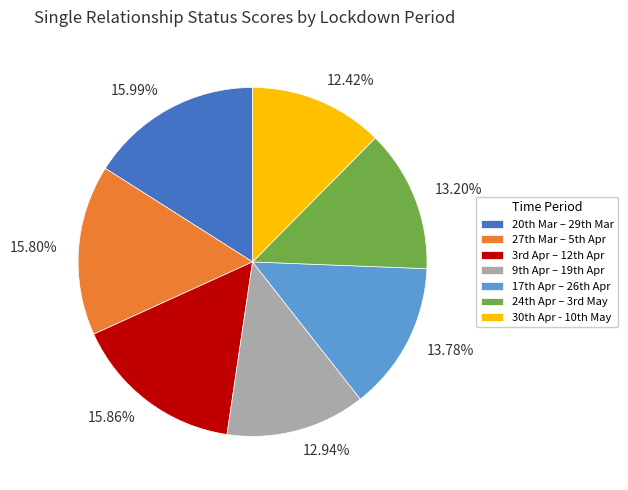

How many slices are in this pie chart?

7